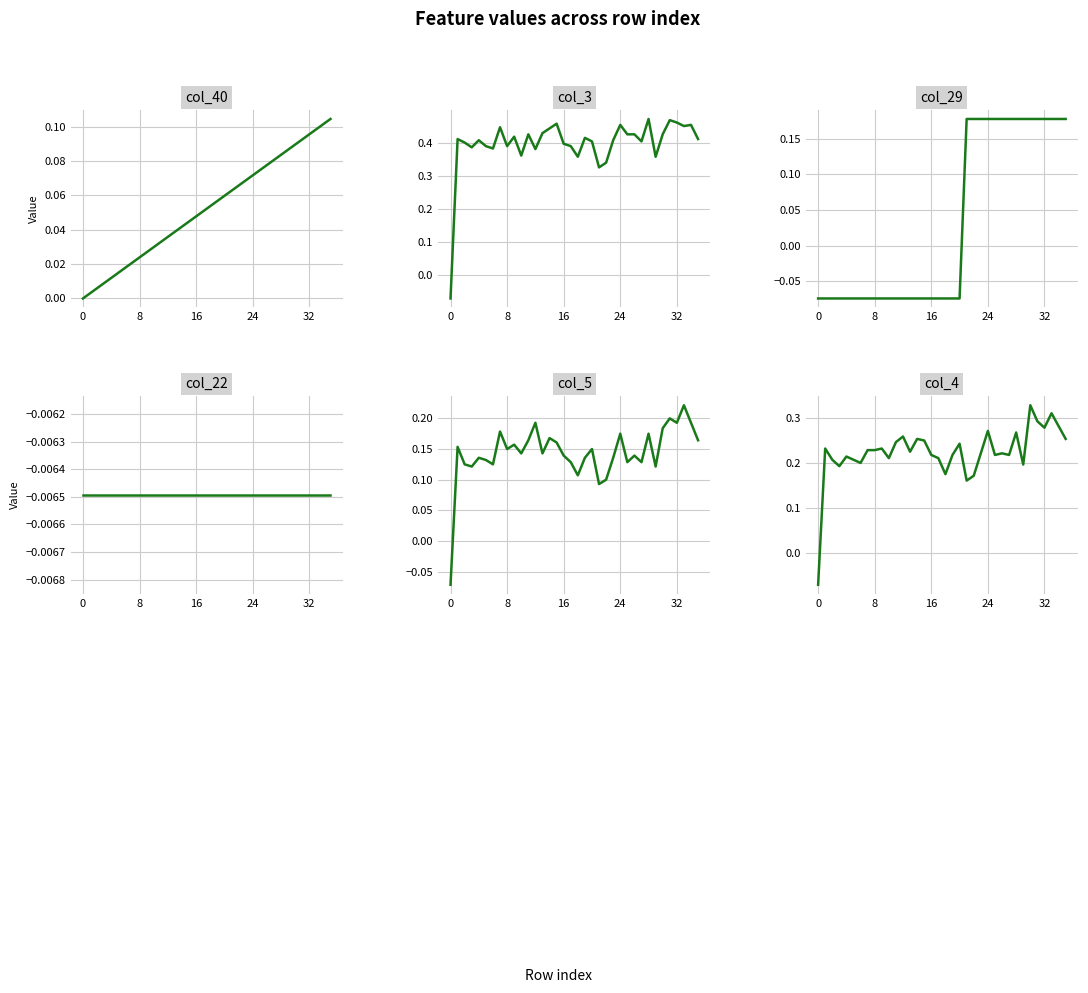

True or false: col_4 and col_5 intersect in this chart.

False